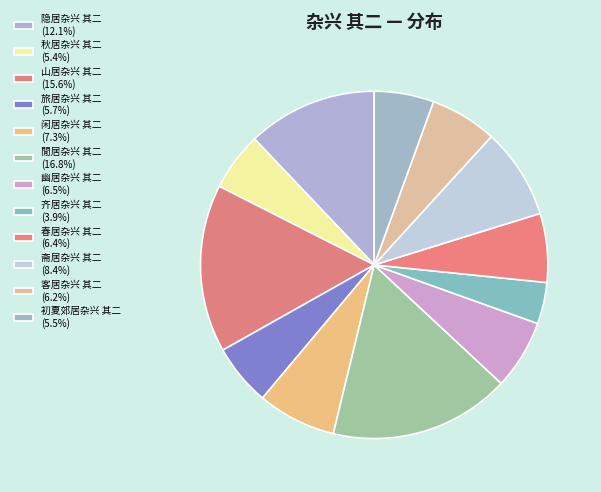

What is the ratio of the value at 隐居杂兴 其二 to the value at 閒居杂兴 其二?

0.7